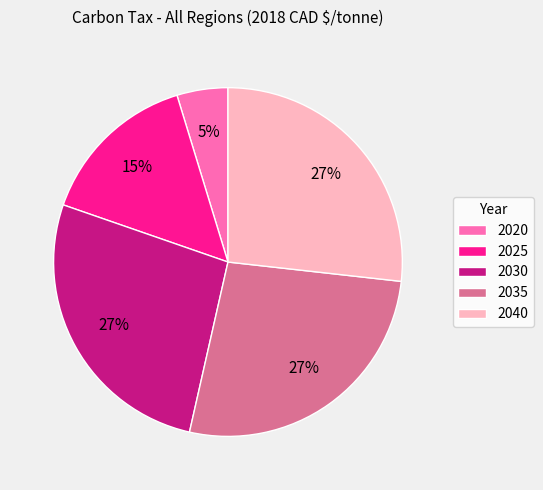

The 2035 slice represents 36% of the pie. True or false?

False